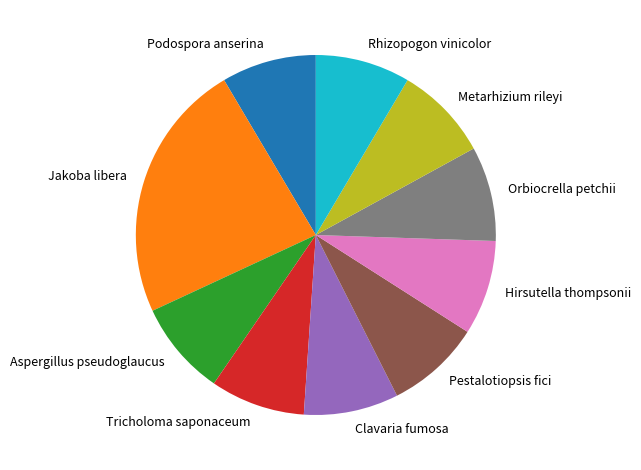

What is the largest slice in the pie chart?

Jakoba libera